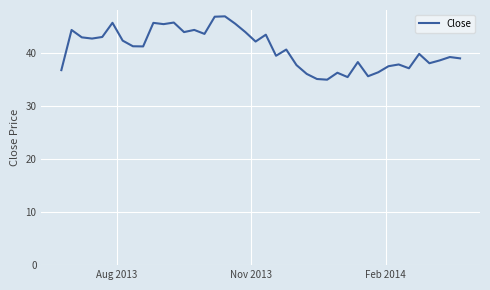

What is the minimum value shown in the chart?

35.0